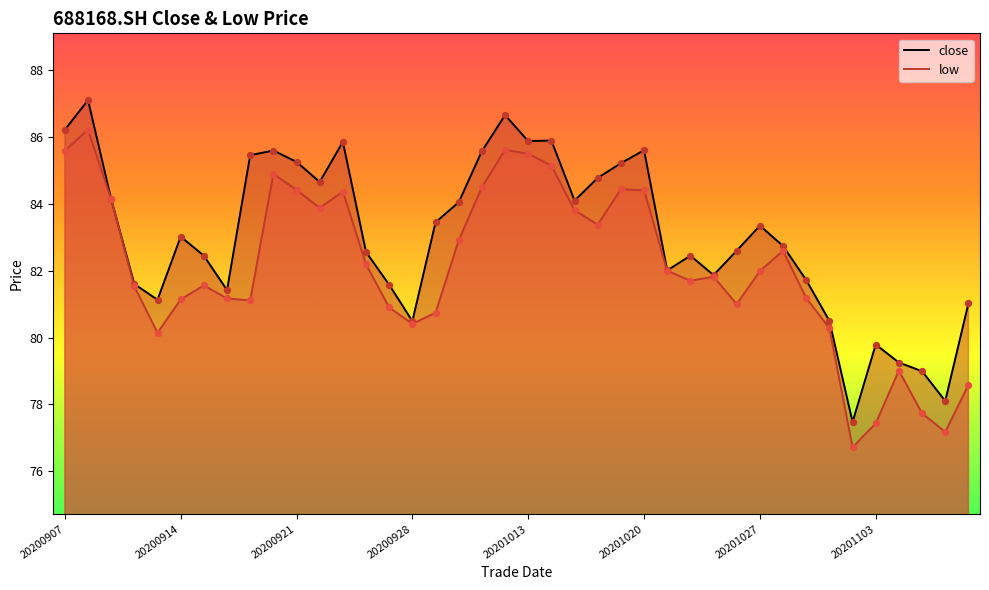

At how many categories does at least one series exceed 78?

39